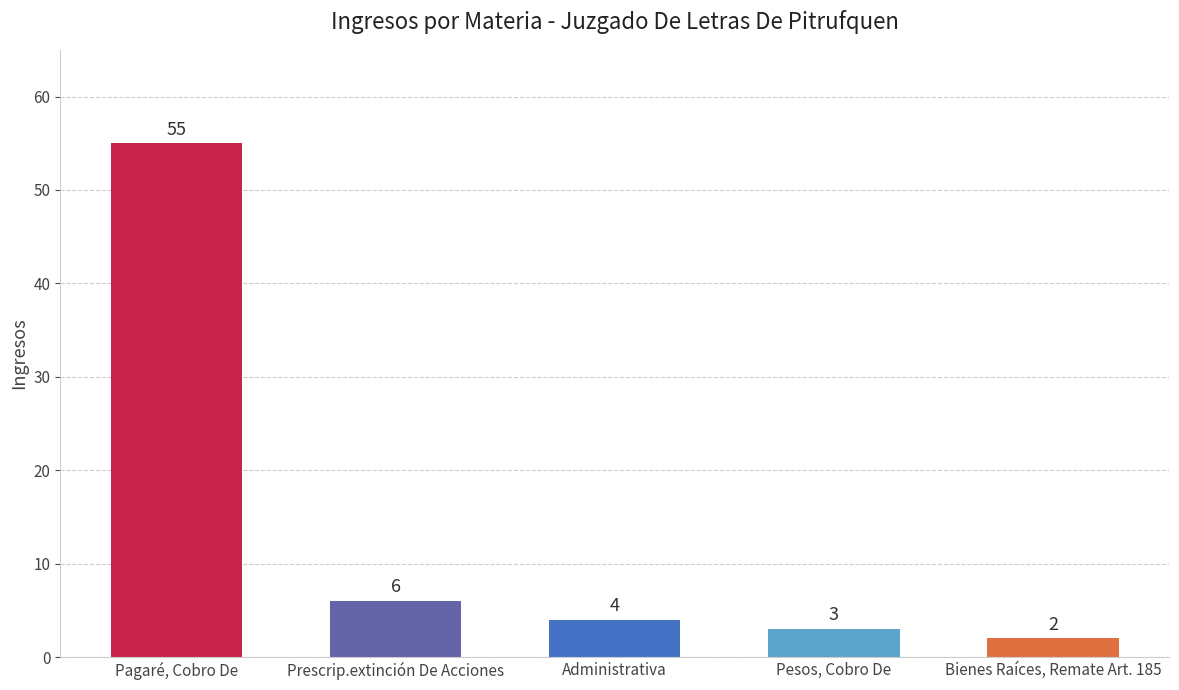

At which category does the chart reach its minimum across all series?

Bienes Raíces, Remate Art. 185